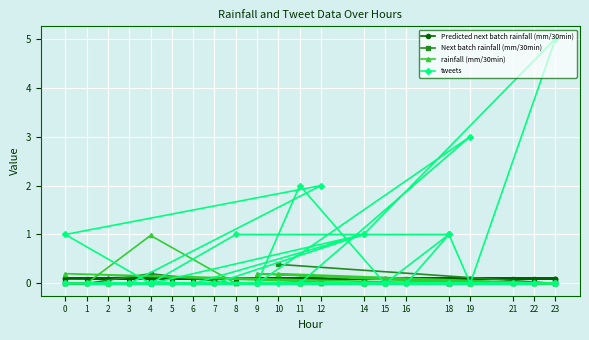

The Next batch rainfall (mm/30min) series shows 0.0 at 15. True or false?

True